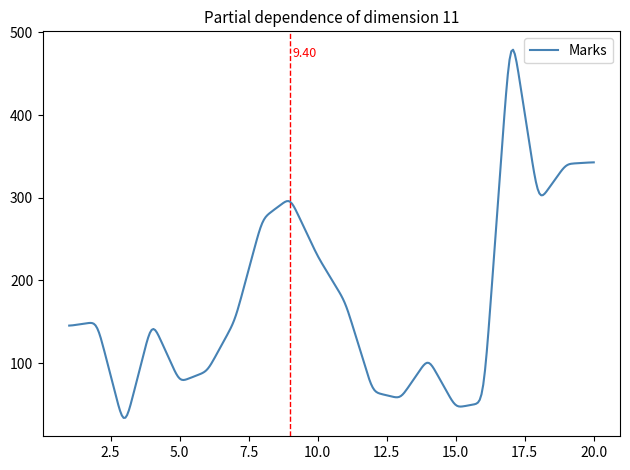

How many lines are shown in the chart?

1